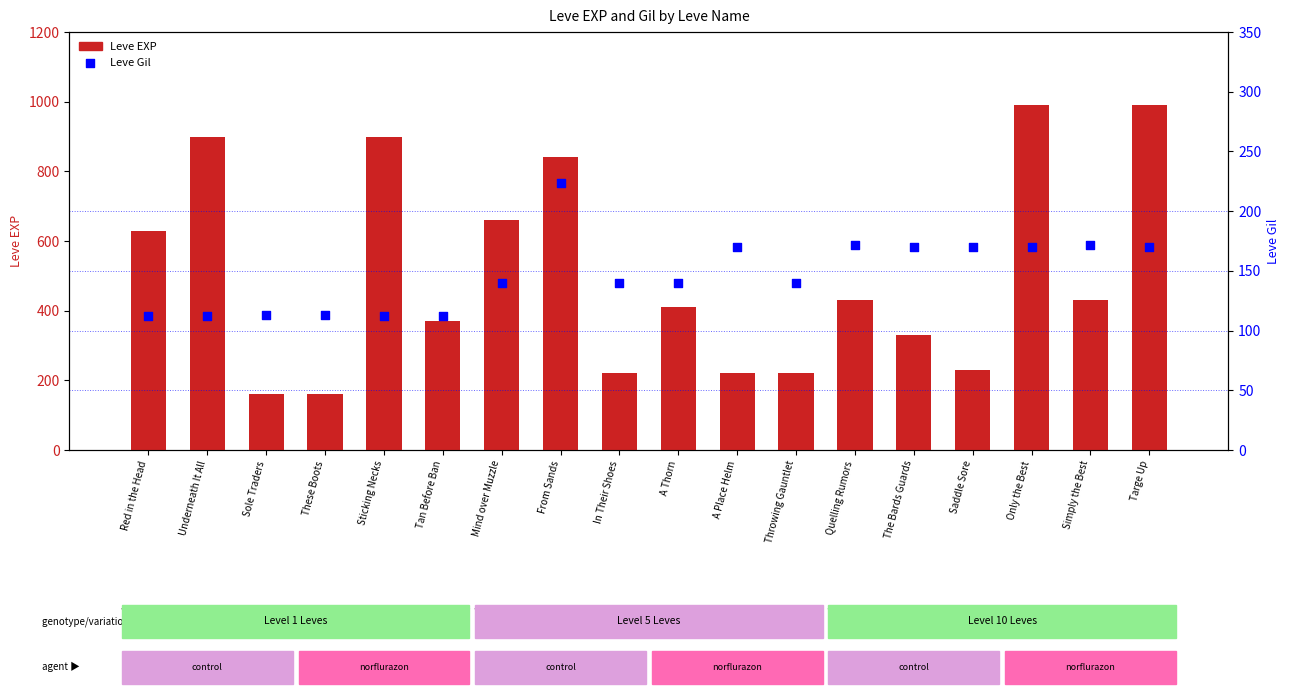

Is the value of Leve Gil at A Thorn greater than the value of Leve EXP at Red in the Head?

No